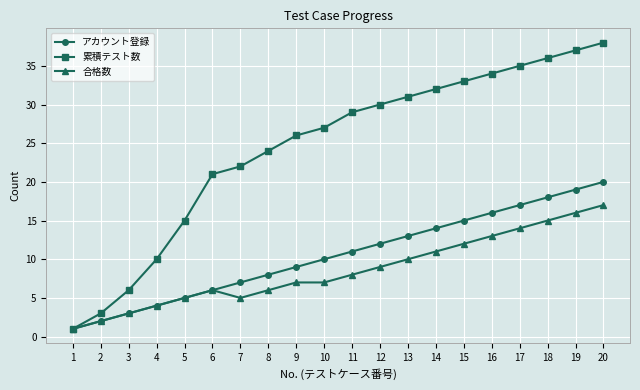

How many series are shown in this chart?

3